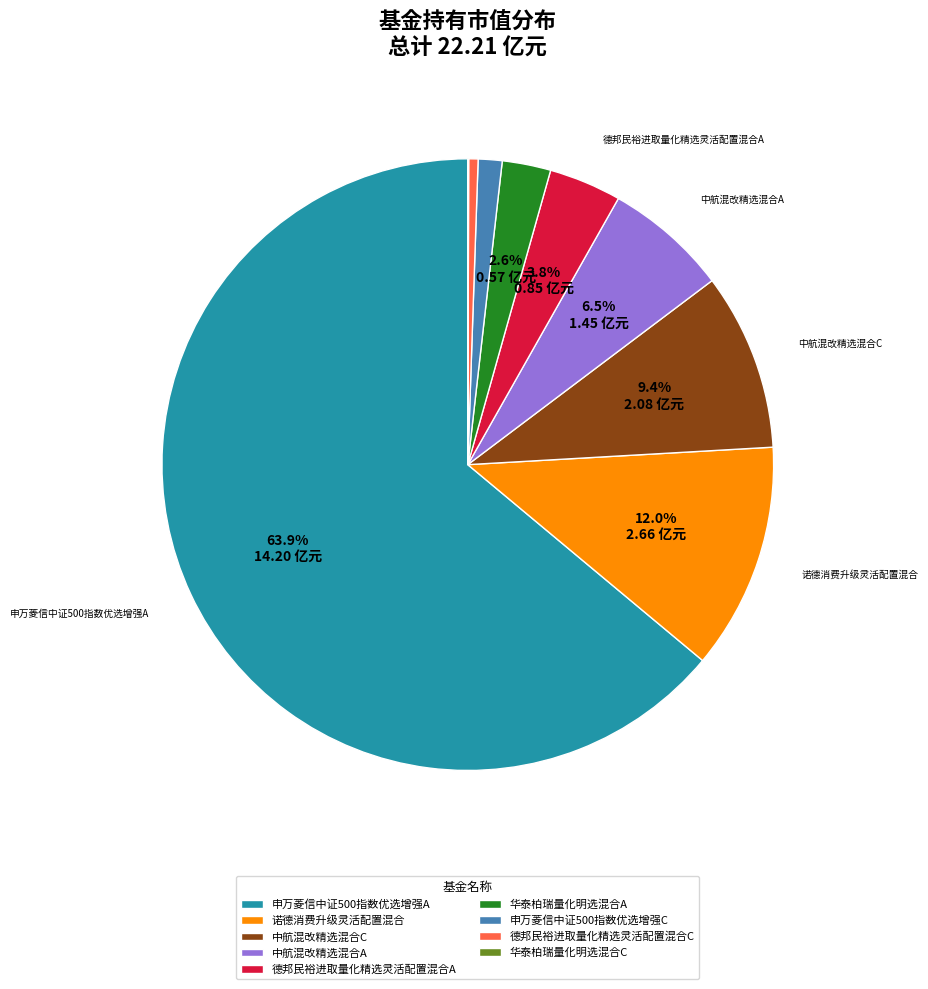

What is the majority slice?

申万菱信中证500指数优选增强A